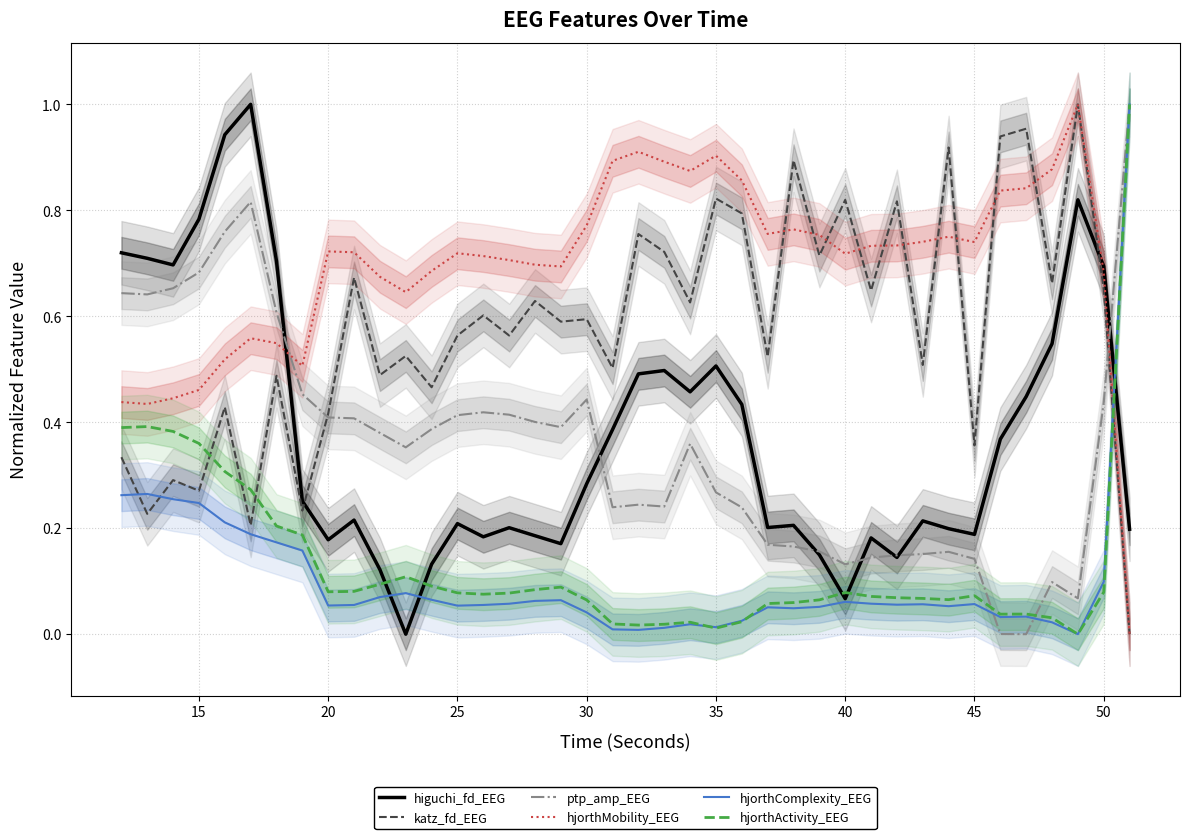

True or false: hjorthMobility_EEG and hjorthComplexity_EEG intersect in this chart.

True